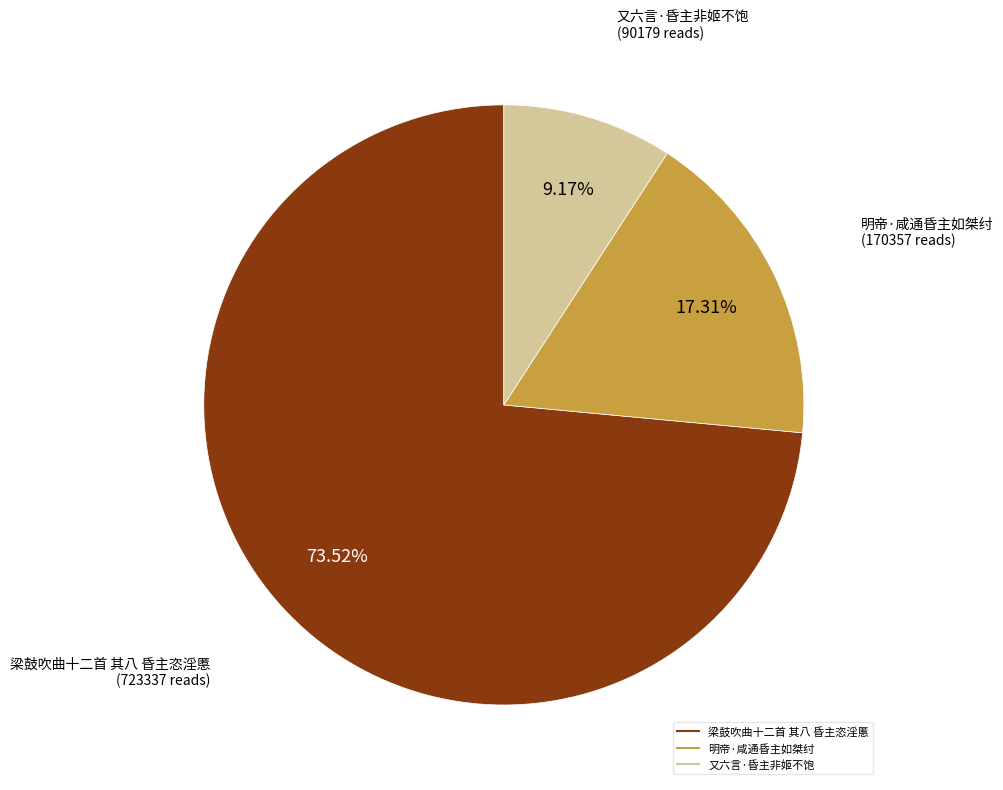

What is the ratio of the value at 又六言·昏主非姬不饱 to the value at 明帝·咸通昏主如桀纣?

0.5